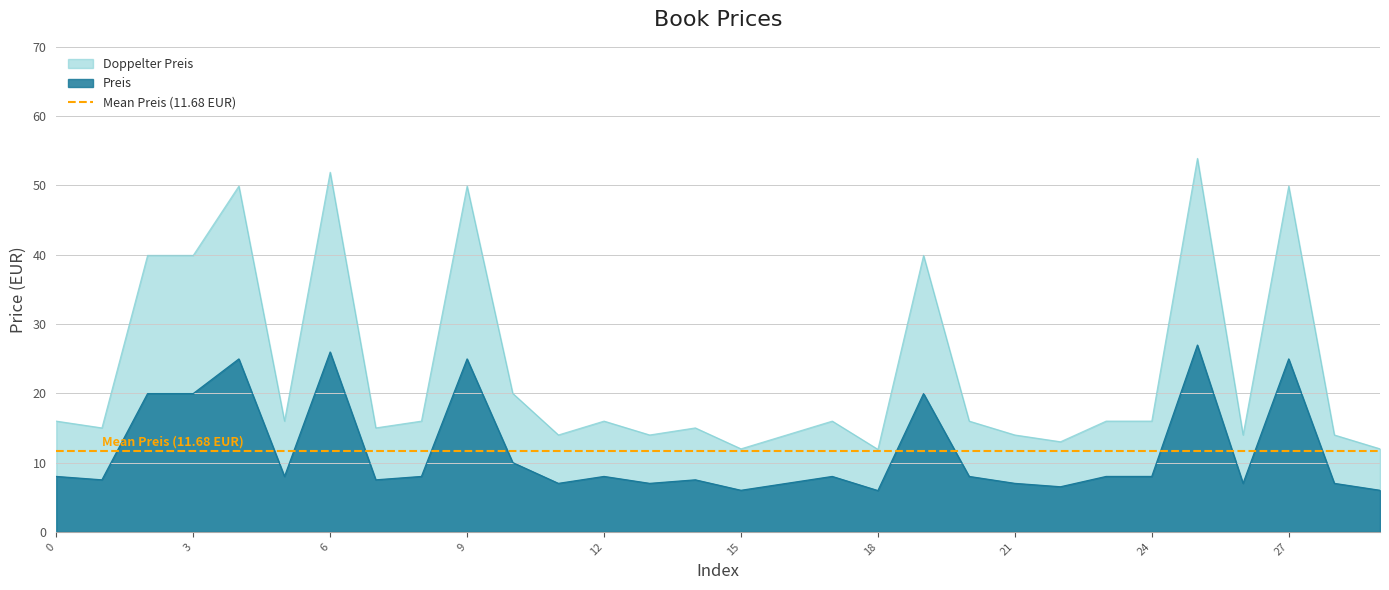

What is the difference between the second highest and second lowest values in the Preis series?

20.0